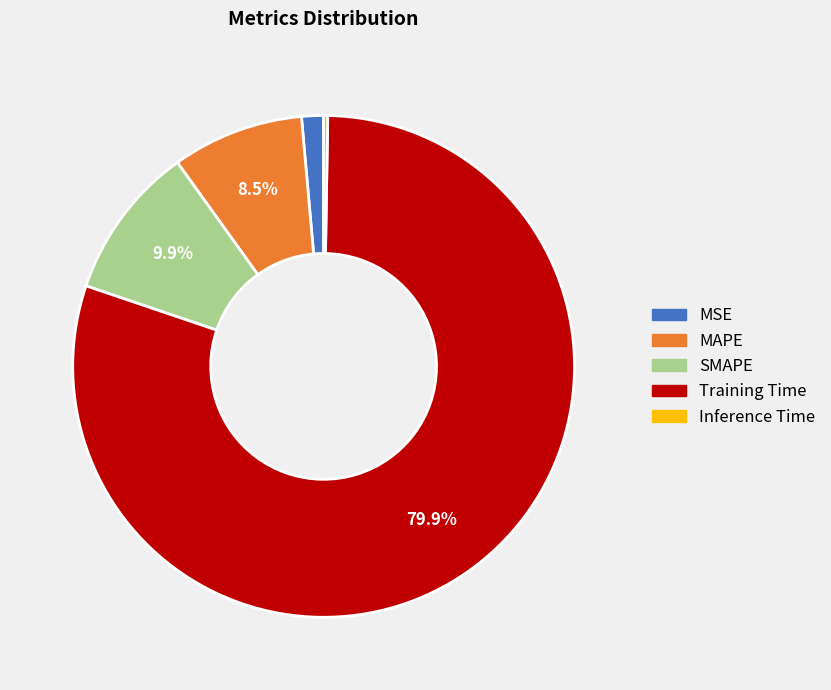

To the nearest percent, what portion does SMAPE represent?

10%